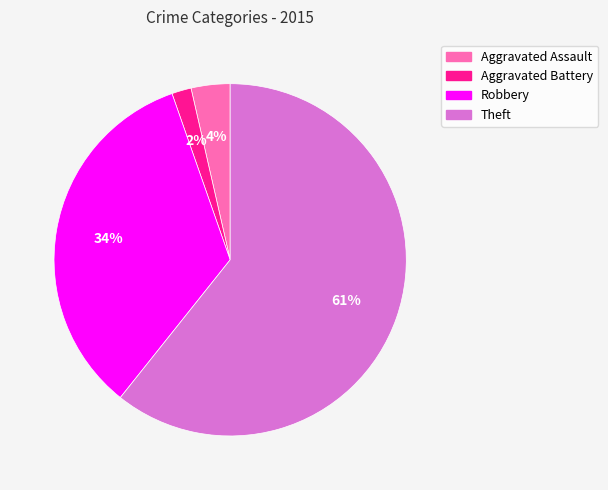

The Theft slice represents 61% of the pie. True or false?

True